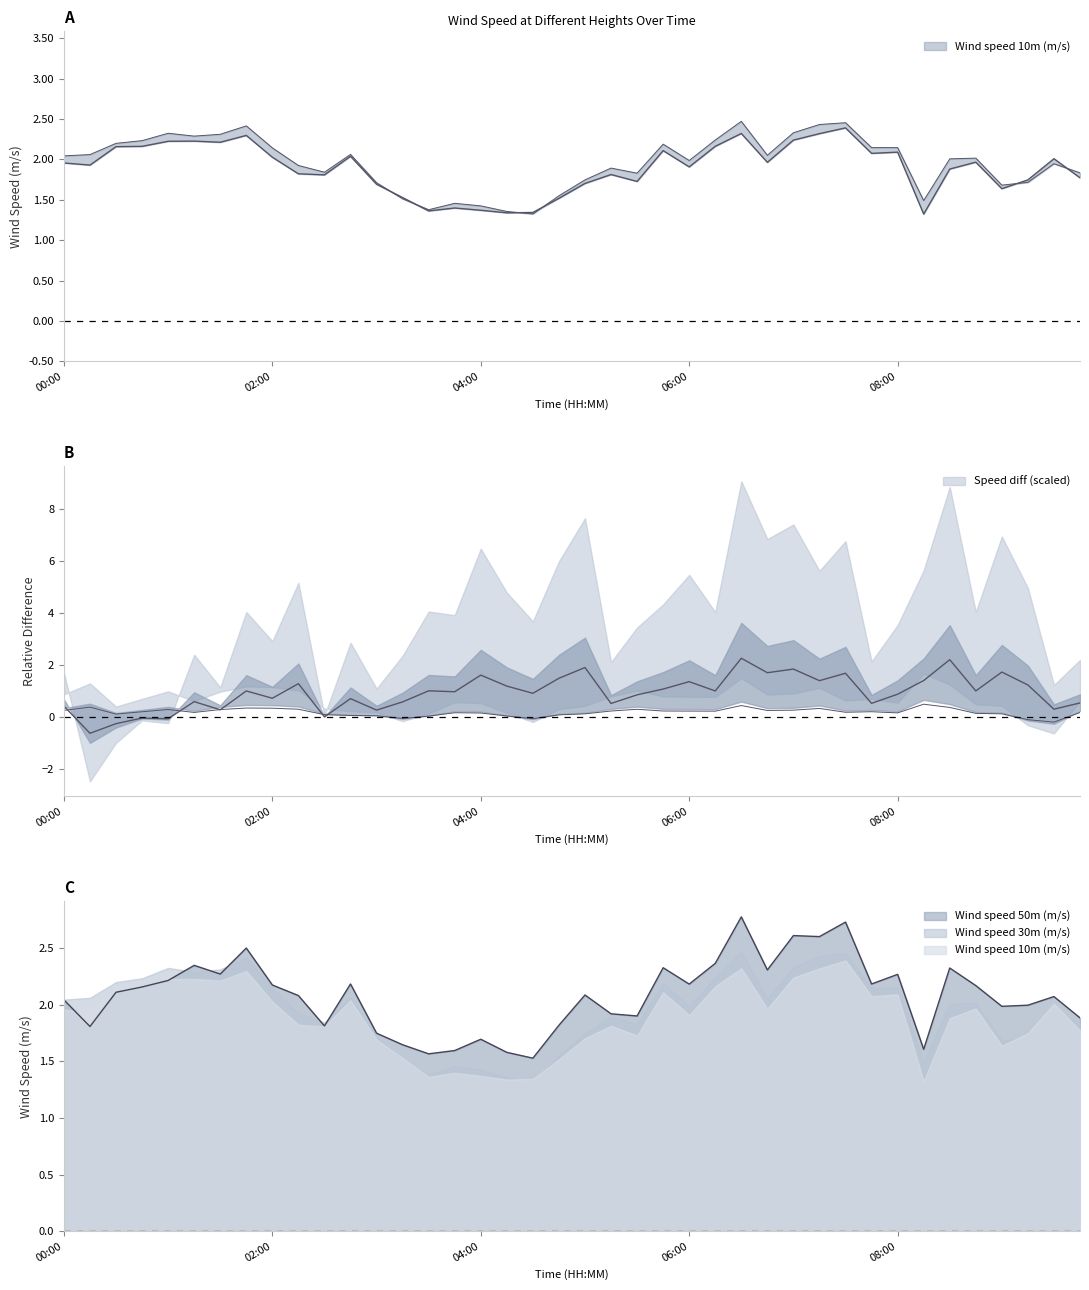

List the series in order of their peak value, highest first.

Wind speed 50m (m/s), Wind speed 30m (m/s), Wind speed 10m (m/s)